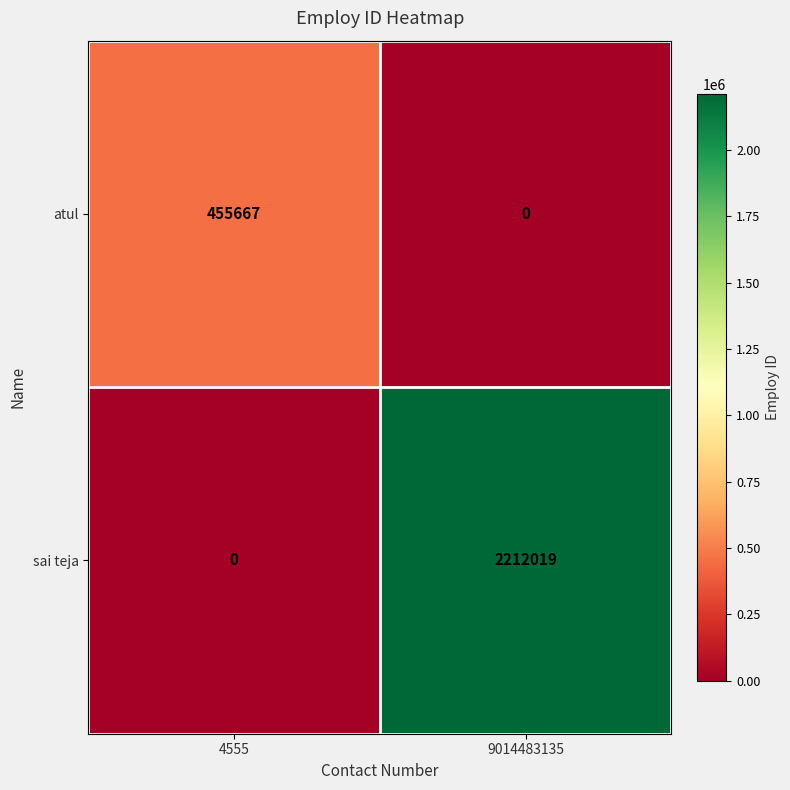

Reading right to left, what are all the values shown in this chart?

atul: 0	455667
sai teja: 2212019	0